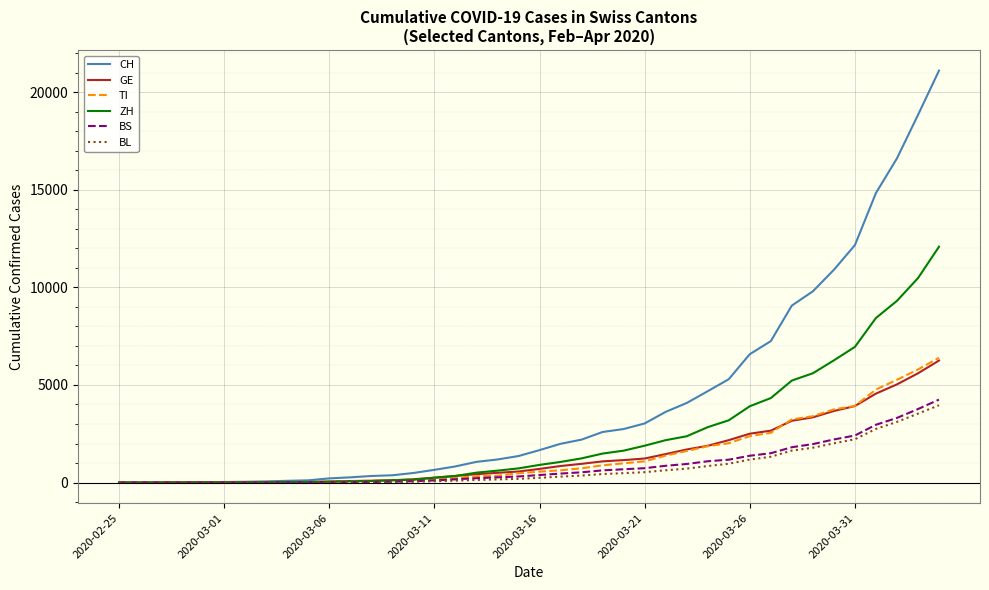

Which series has the widest spread of values?

CH